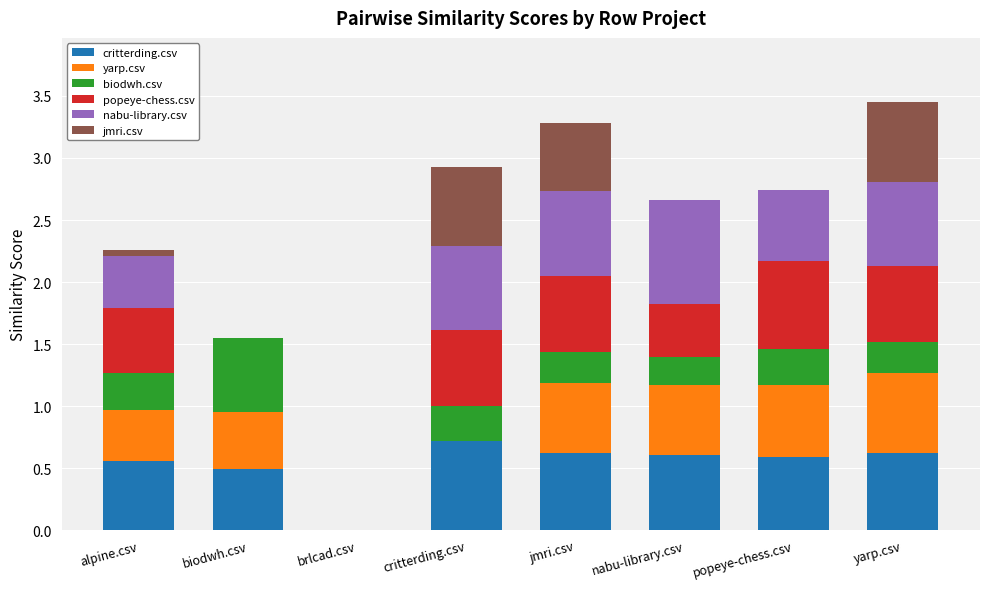

What is the highest value of the critterding.csv series?

0.7